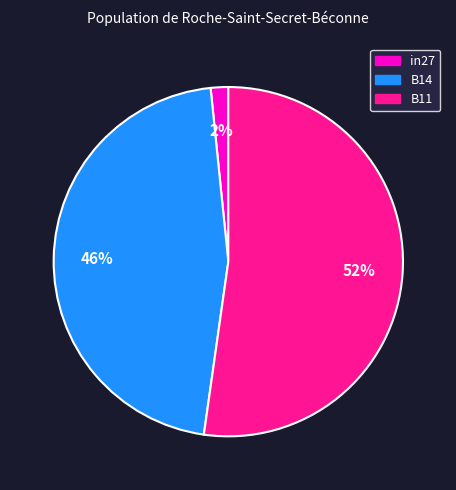

How many slices are in this pie chart?

3